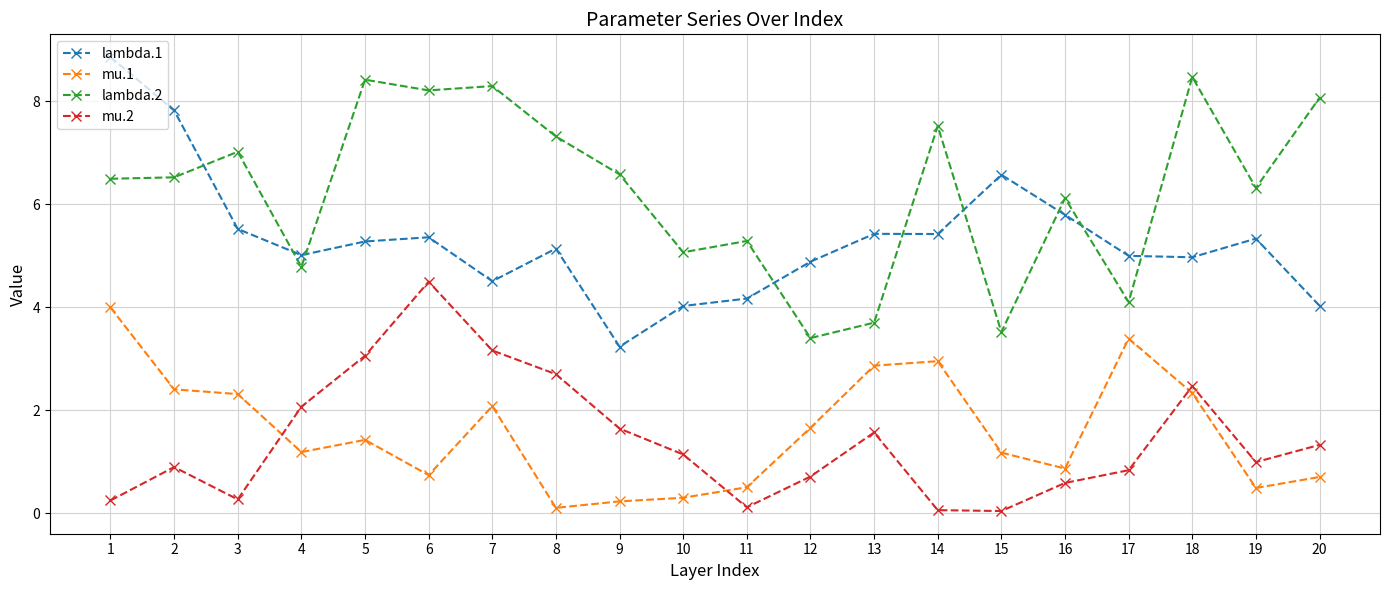

What is the value of the mu.2 point at the 20th from the left?

1.3